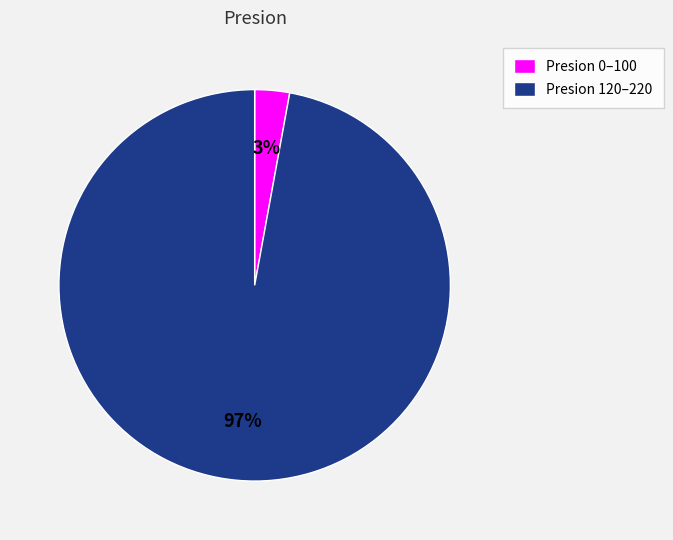

True or false: Presion 0–100 accounts for 15% of the total.

False